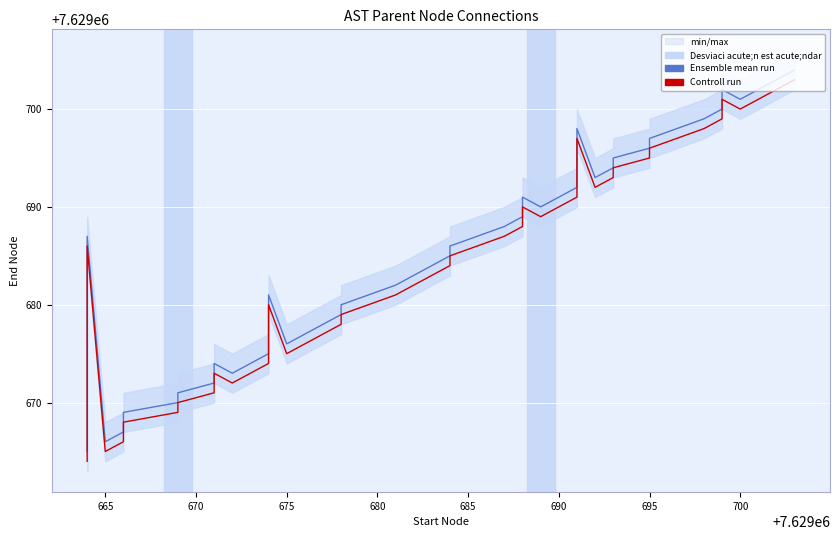

True or false: Ensemble mean run and Controll run intersect in this chart.

False